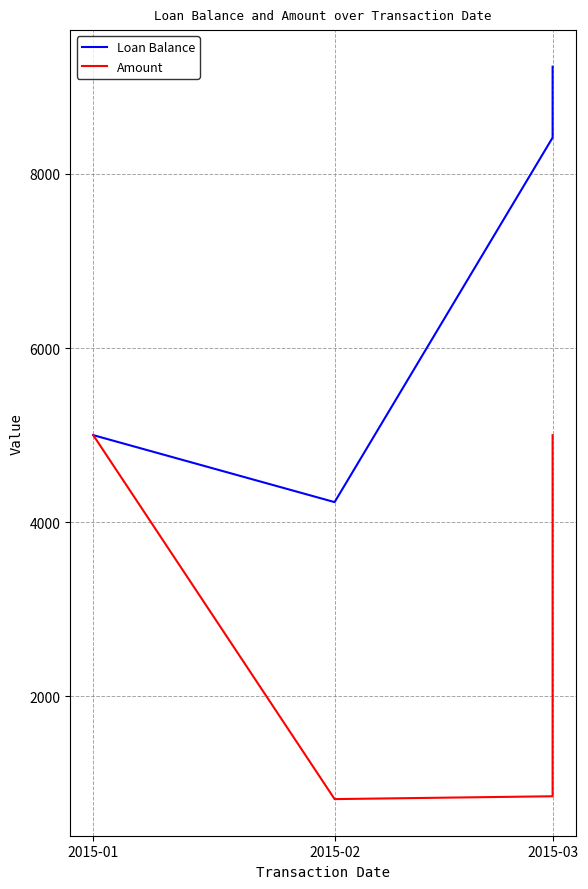

The value of Amount at 2015-03 is 7773.4. True or false?

False